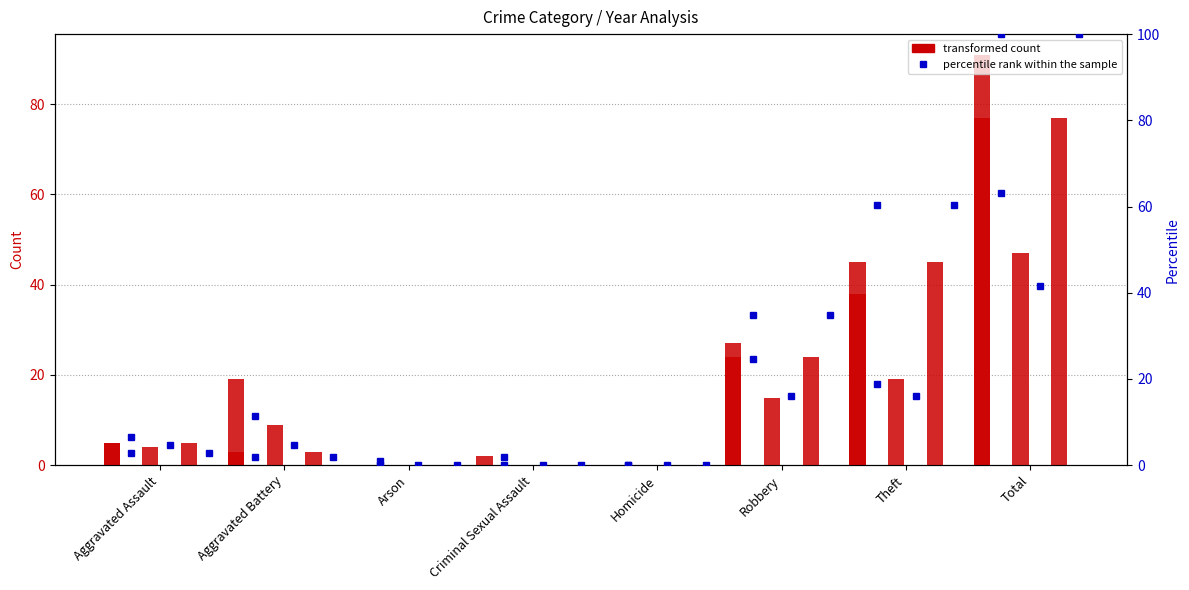

Reading left to right, what are all the values shown in this chart?

2019: 5.0	19.0	0.0	2.0	0.0	27.0	38.0	91.0
2023: 6.6	11.3	0.9	1.9	0.0	24.5	18.9	63.2
2020: 4.0	9.0	0.0	0.0	0.0	15.0	19.0	47.0
2024: 4.7	4.7	0.0	0.0	0.0	16.0	16.0	41.5
2015: 5.0	3.0	0.0	0.0	0.0	24.0	45.0	77.0
2016: 2.8	1.9	0.0	0.0	0.0	34.9	60.4	100.0